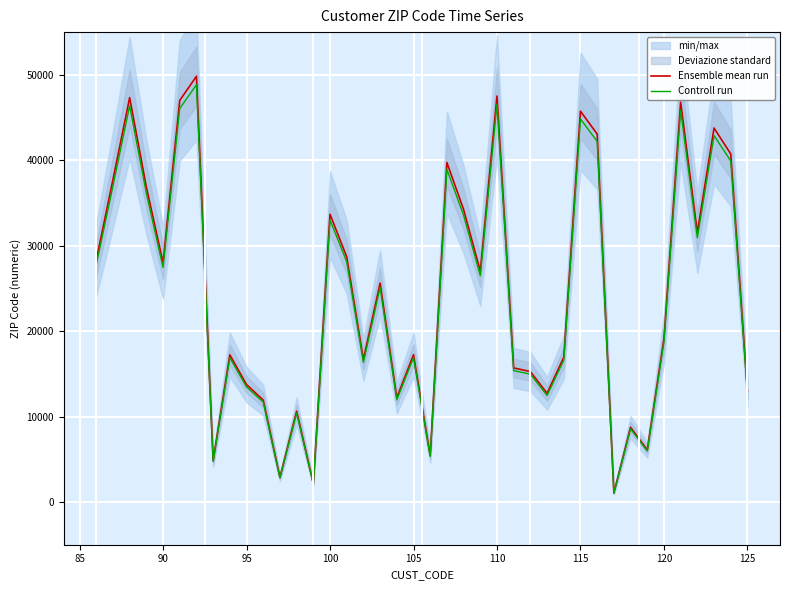

The Ensemble mean run series shows 74718.0 at 110. True or false?

False